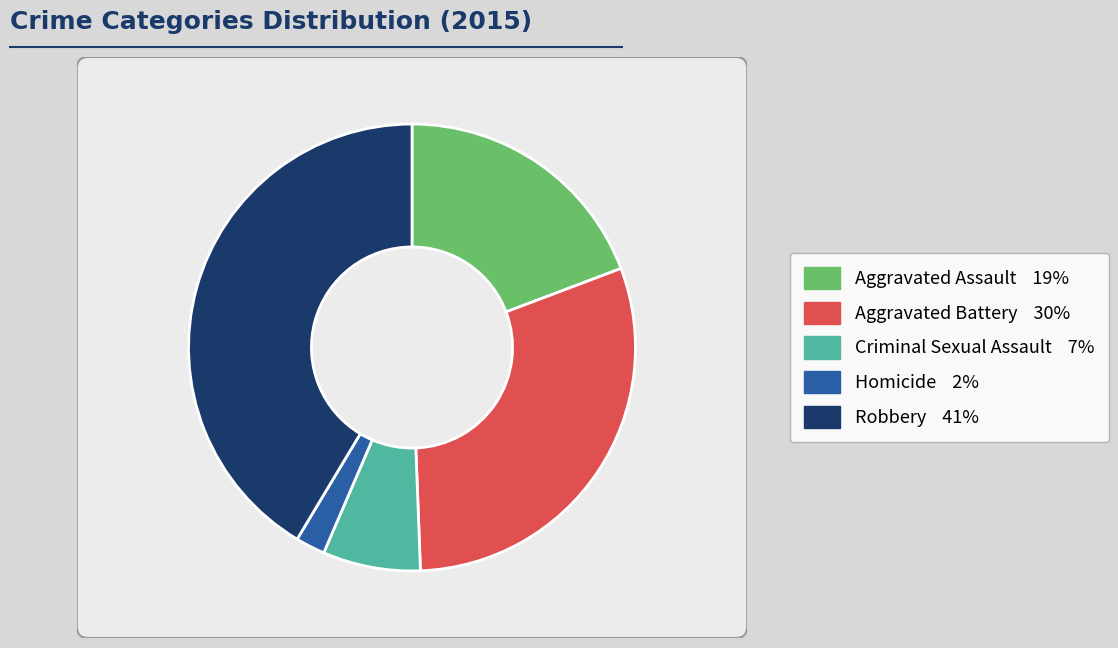

How much of the chart is everything except Robbery?

58.6%